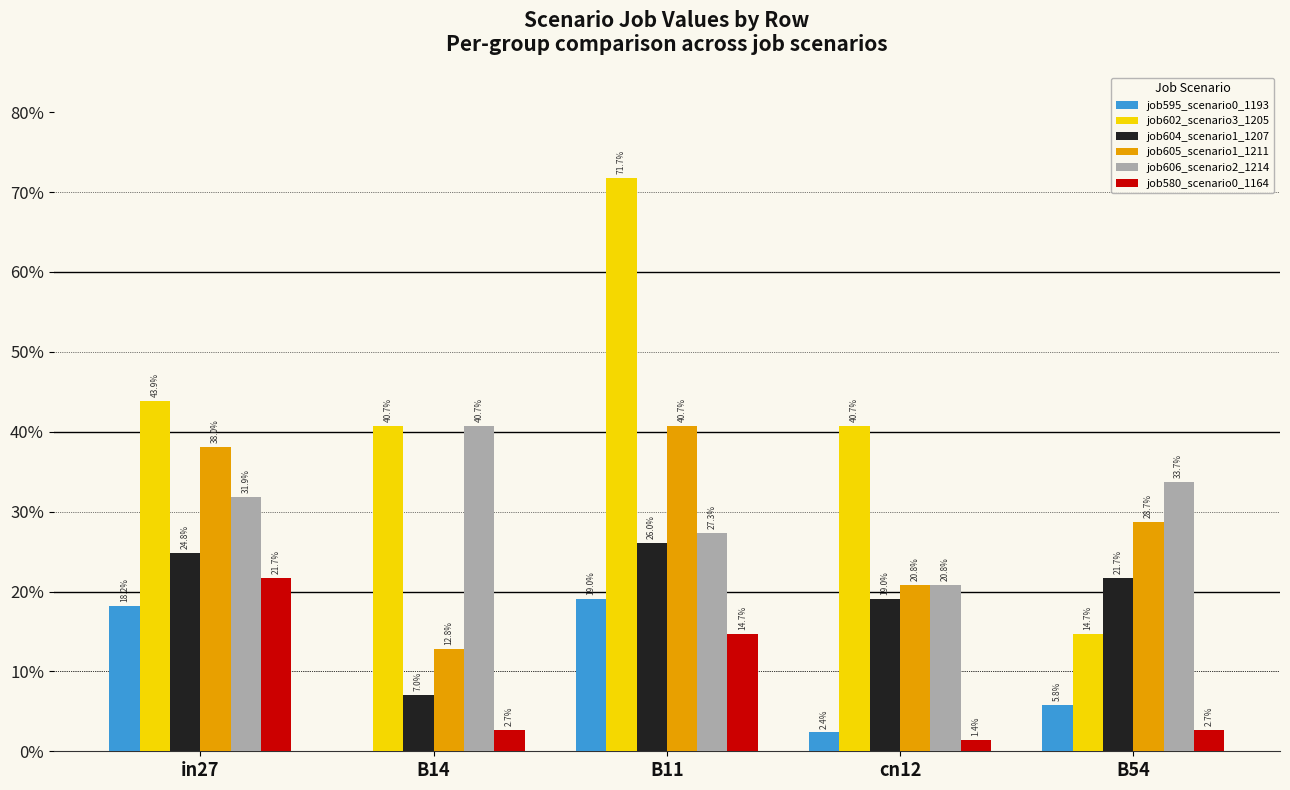

What are all the series names shown in the legend?

job595_scenario0_1193, job602_scenario3_1205, job604_scenario1_1207, job605_scenario1_1211, job606_scenario2_1214, job580_scenario0_1164